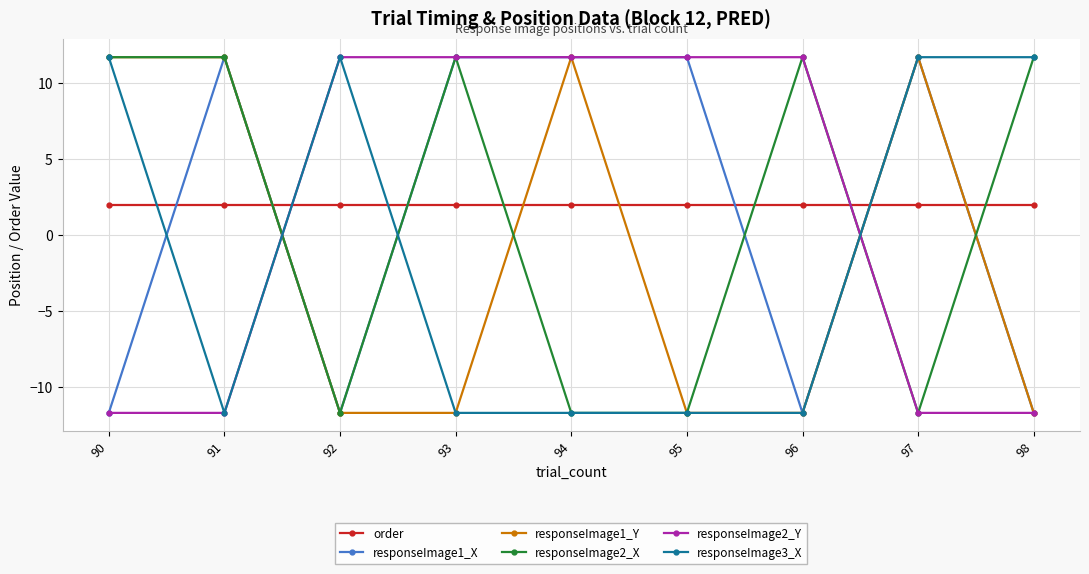

The value of responseImage2_Y at 92 is 17.5. True or false?

False